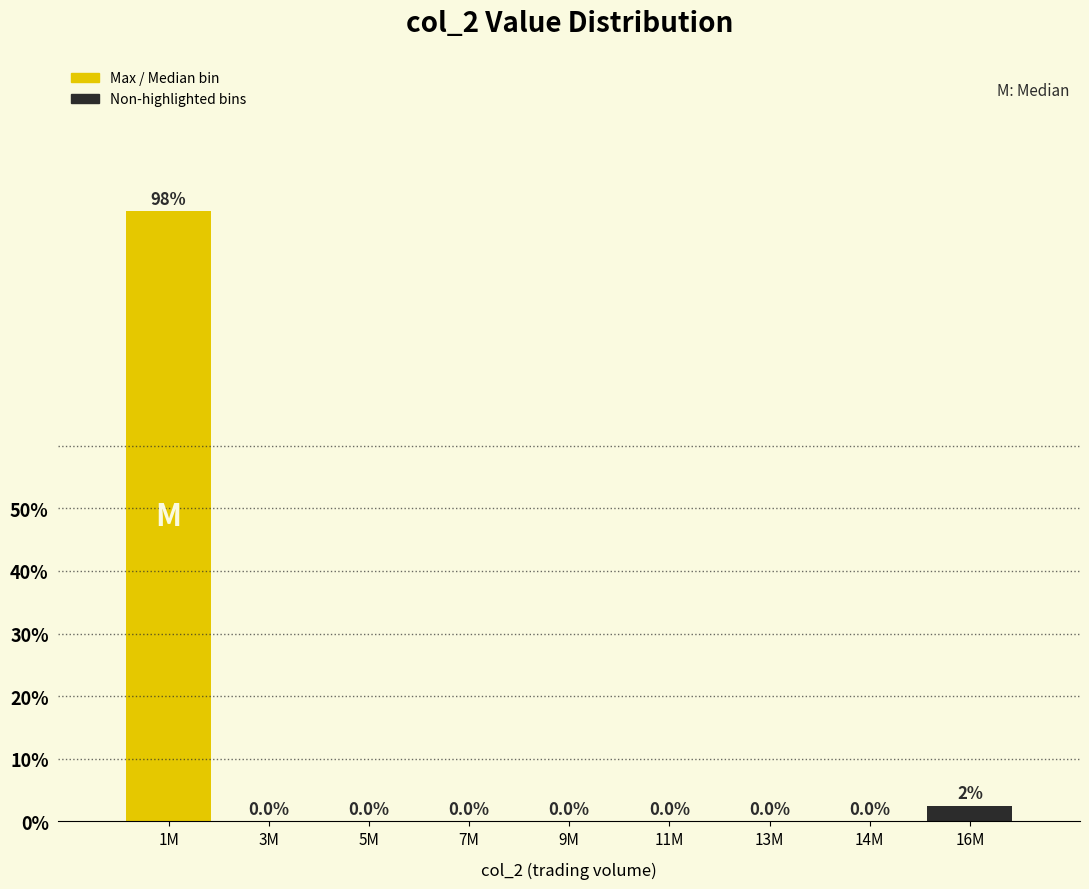

Reading right to left, list all the values displayed in this chart.

16M=2.5	14M=0.0	13M=0.0	11M=0.0	9M=0.0	7M=0.0	5M=0.0	3M=0.0	1M=97.5